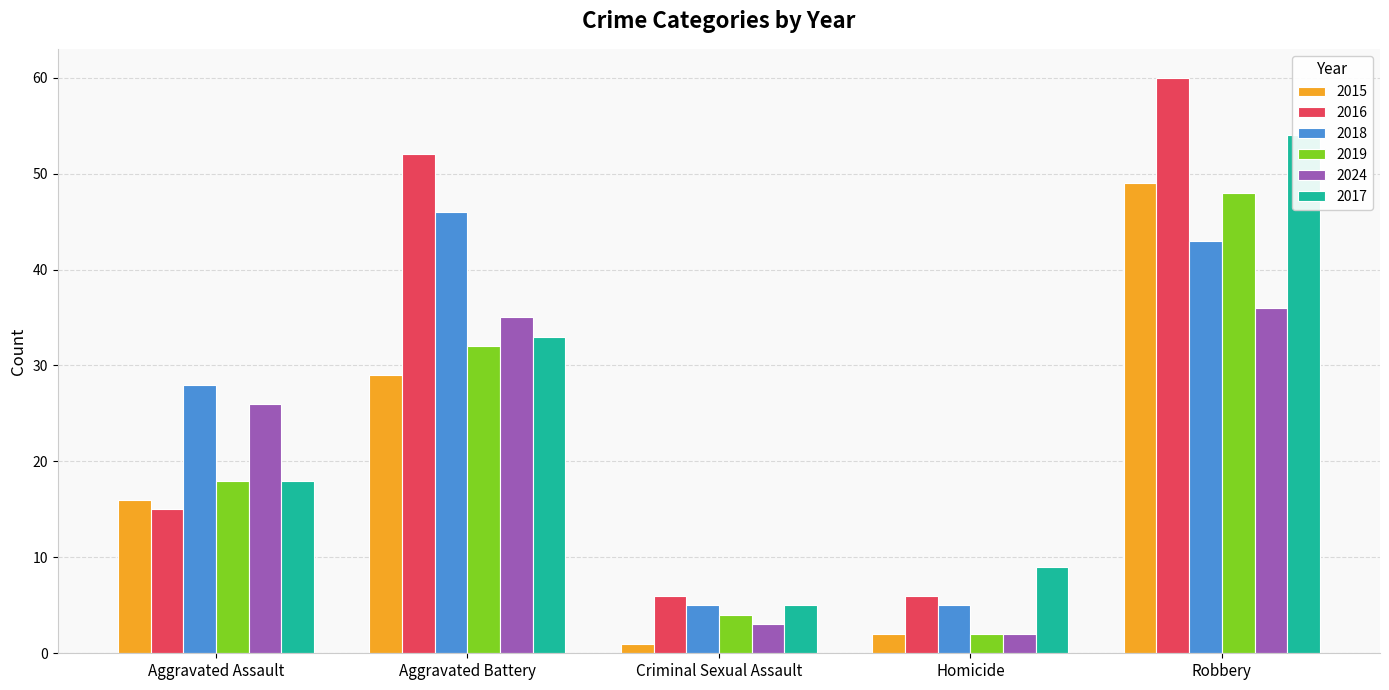

Which series has the largest total across all categories?

2016